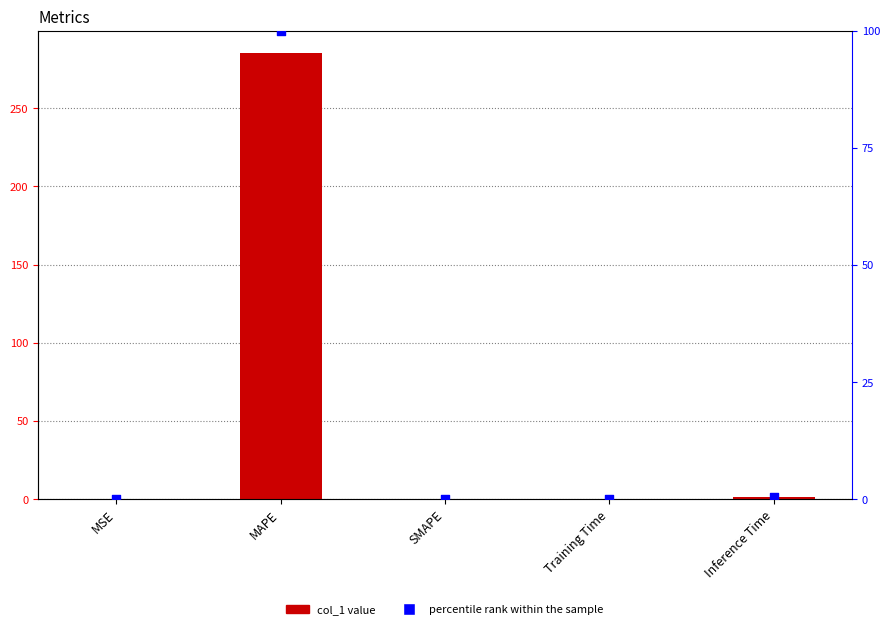

Which series reaches the maximum Y coordinate?

col_1